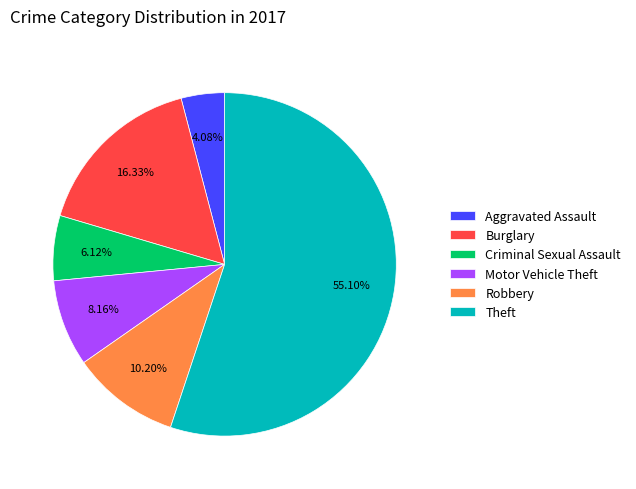

To the nearest percent, what is the difference between the largest and smallest slice percentages?

51%